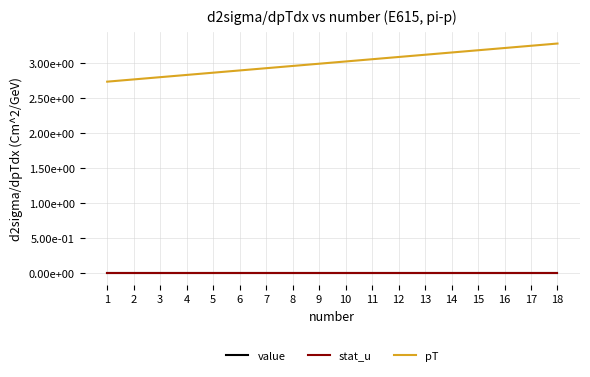

The value of value at 14 is 0.0. True or false?

False